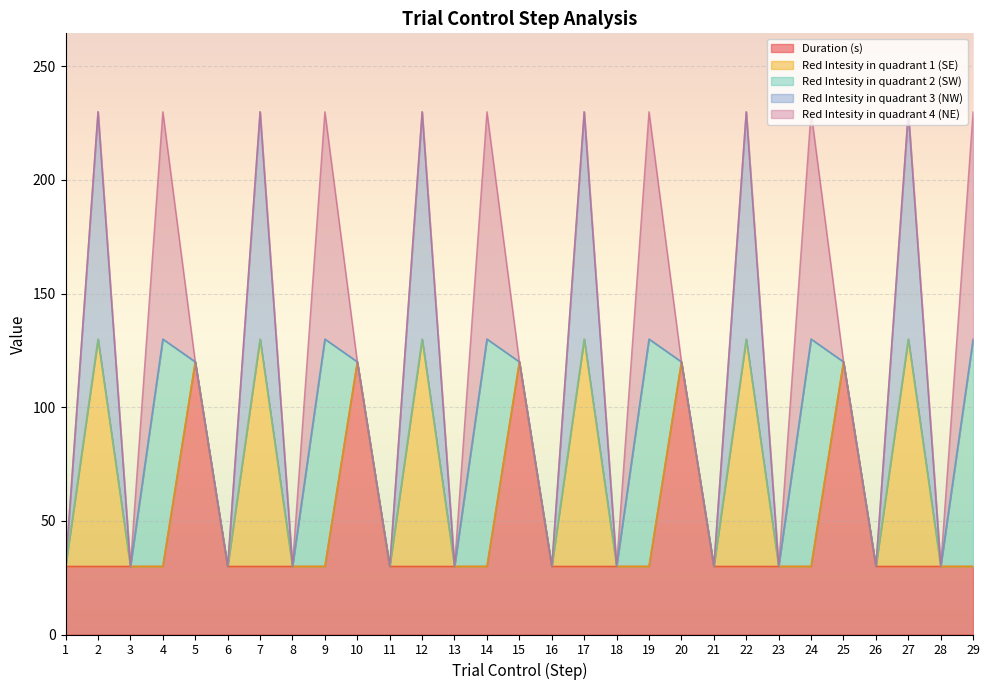

Is it true that Red Intesity in quadrant 1 (SE) equals -42 at 20?

False